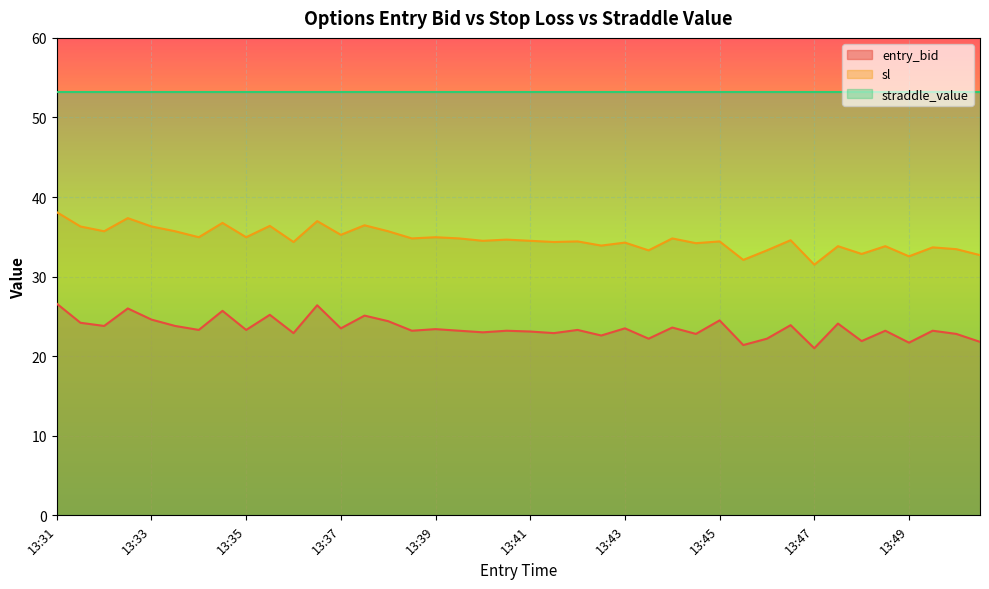

The value of sl at 13:44 is 34.8. True or false?

True